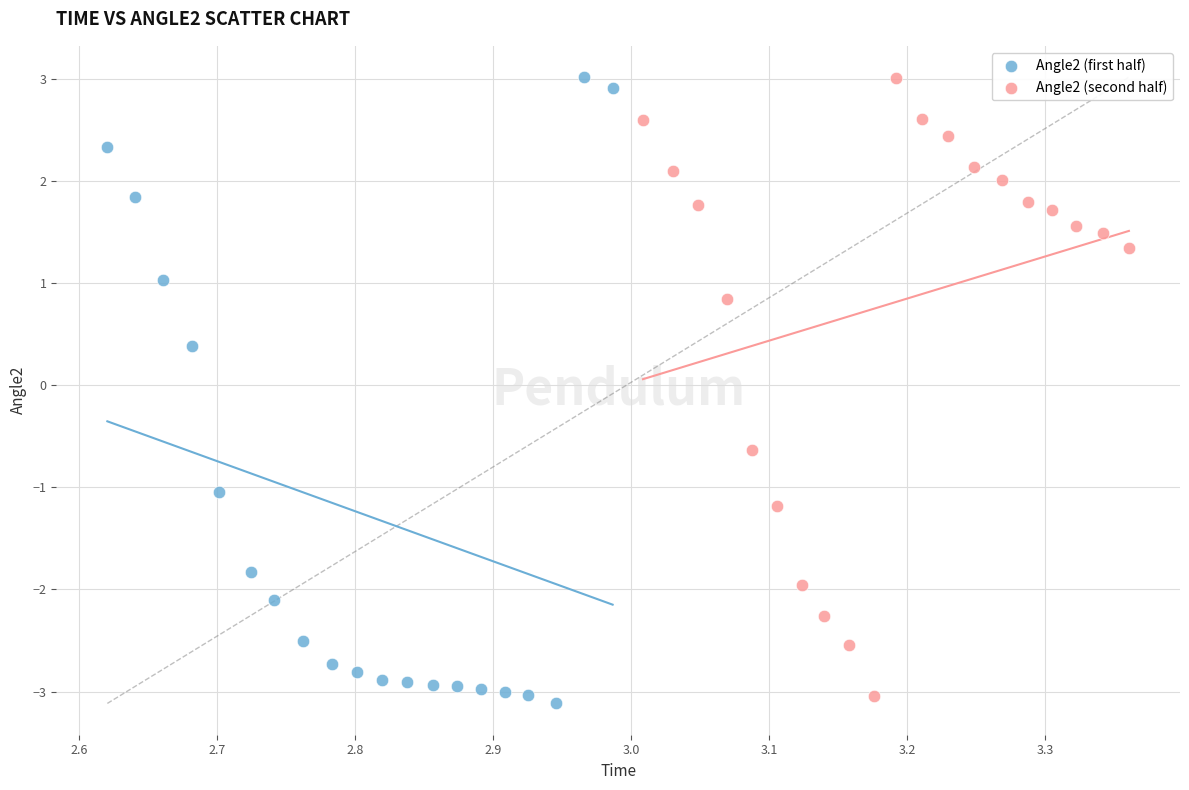

Which series has the widest spread of Y values?

Angle2 (first half)